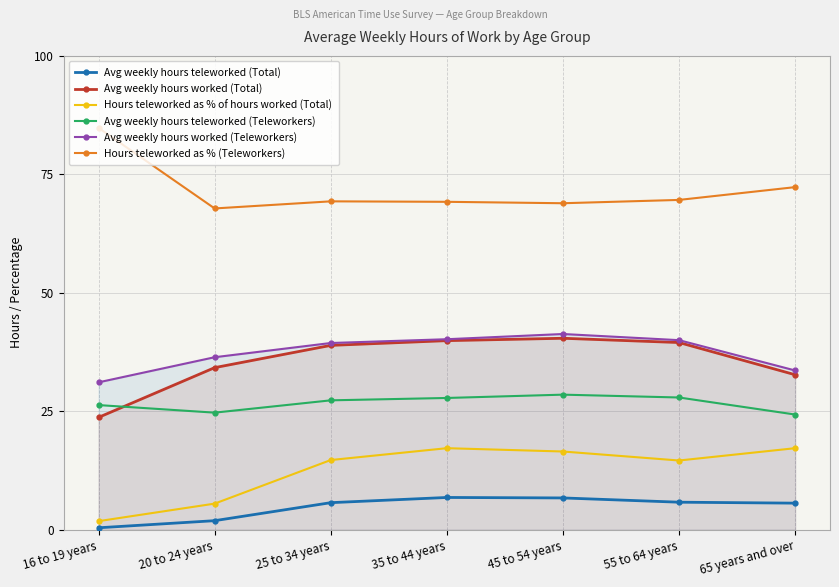

What are all the series names shown in the legend?

Avg weekly hours teleworked (Total), Avg weekly hours worked (Total), Hours teleworked as % of hours worked (Total), Avg weekly hours teleworked (Teleworkers), Avg weekly hours worked (Teleworkers), Hours teleworked as % (Teleworkers)